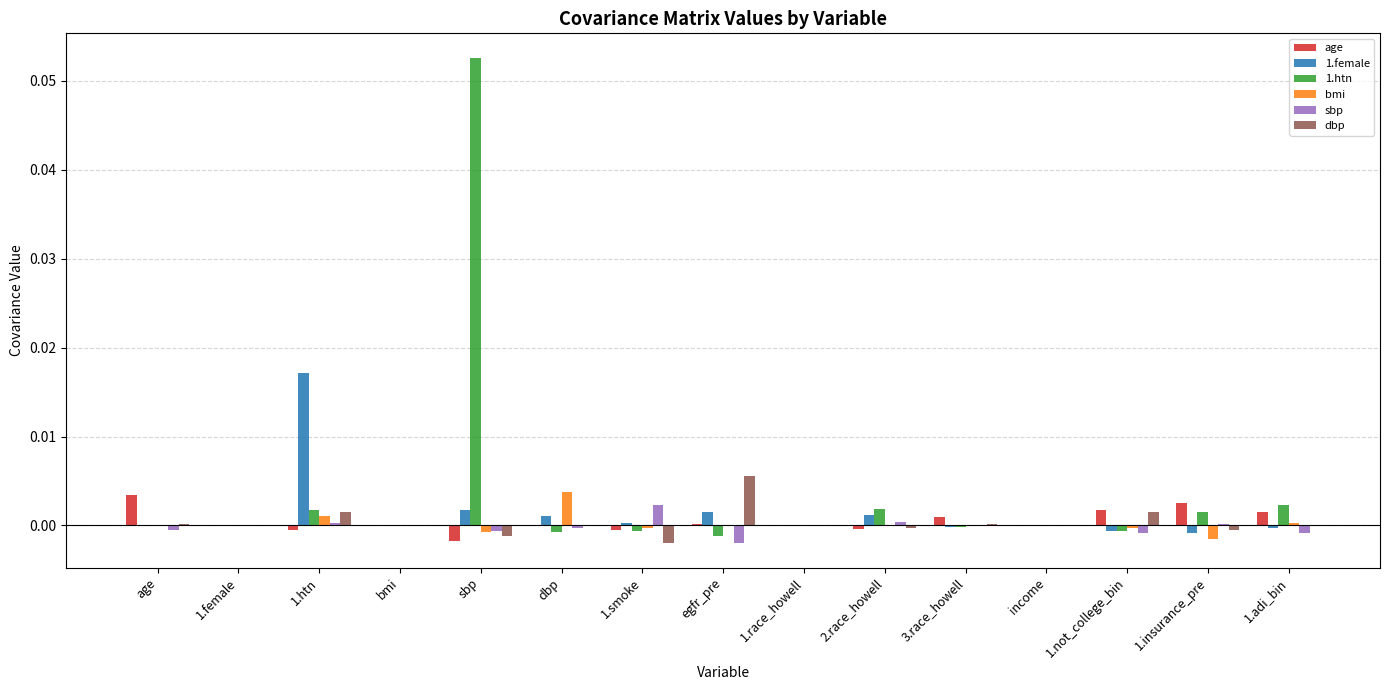

At which category is the sum across all series the highest?

sbp